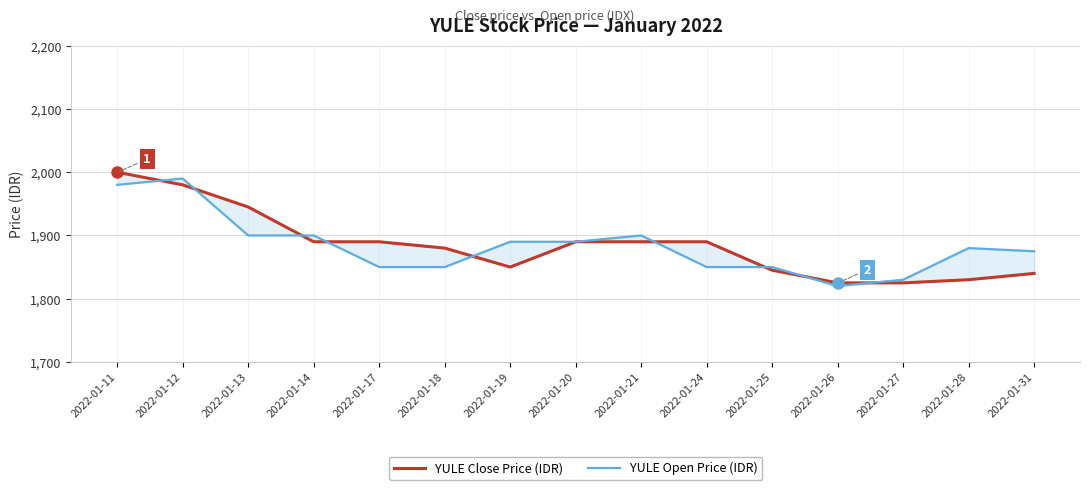

At how many categories does at least one series exceed 1940?

3